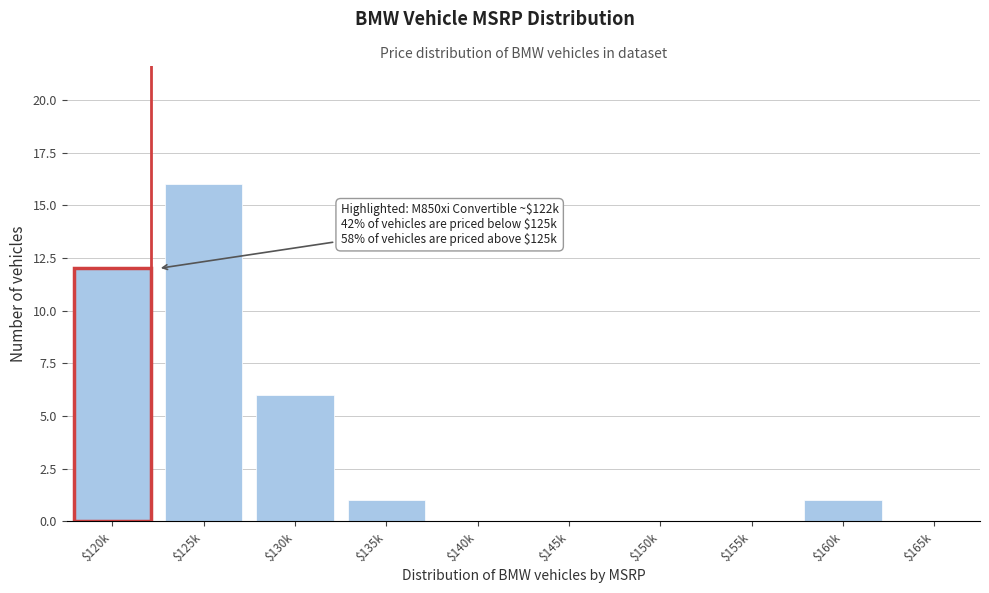

What is the maximum value shown in the chart?

16